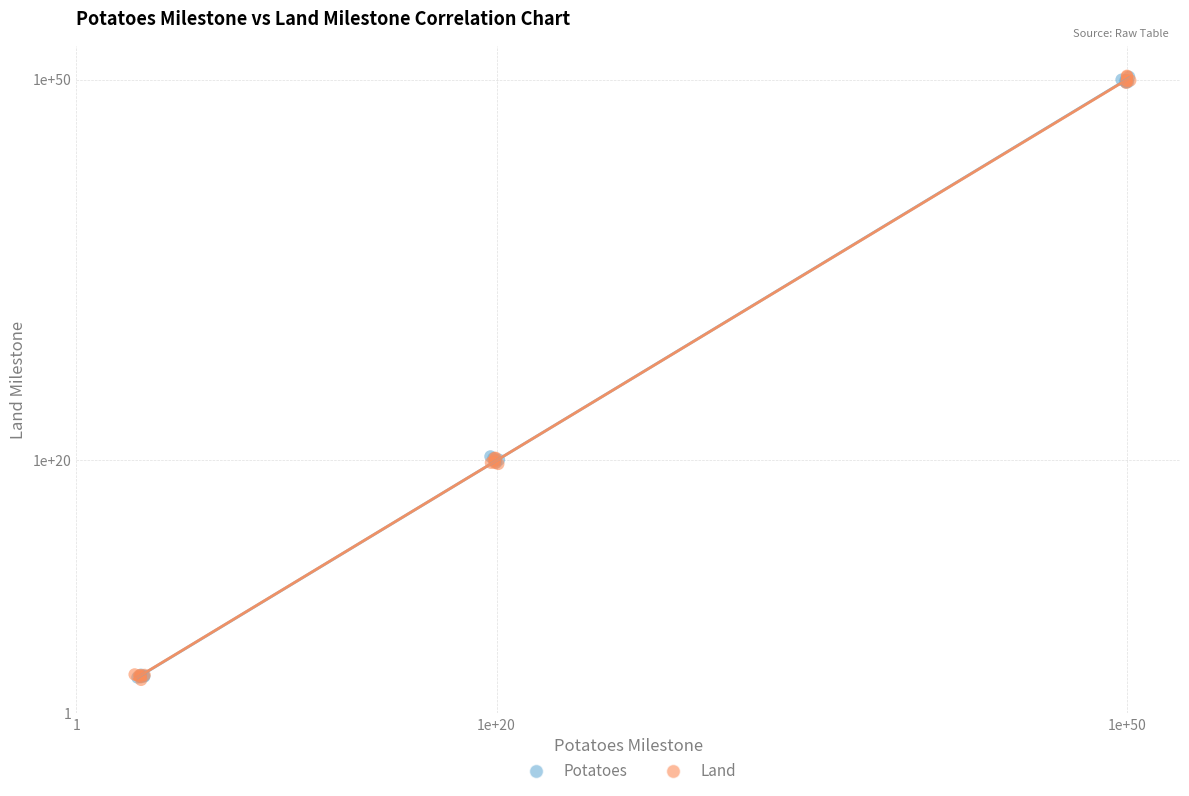

What are all the series names shown in the legend?

Potatoes, Land